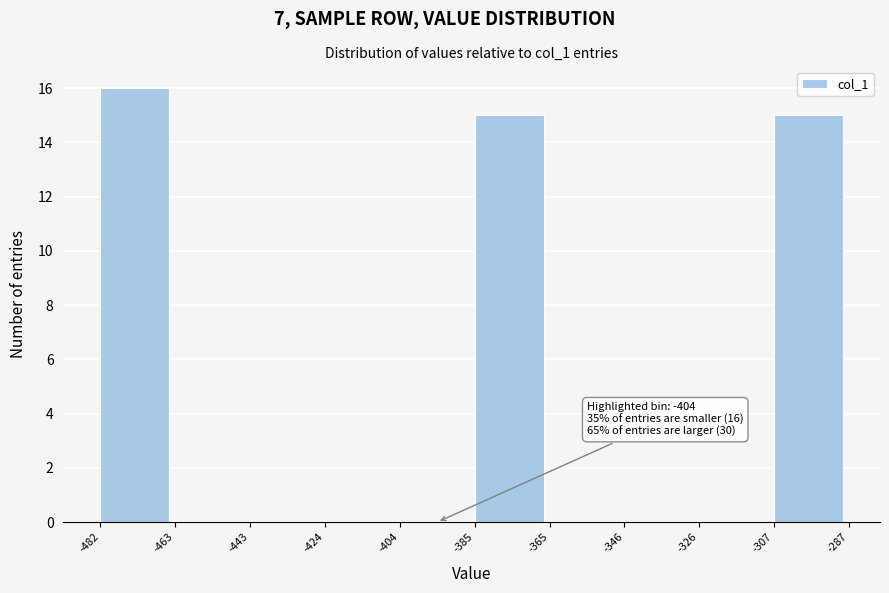

Over which range of the x-axis is the bar tallest?

-482 to -463